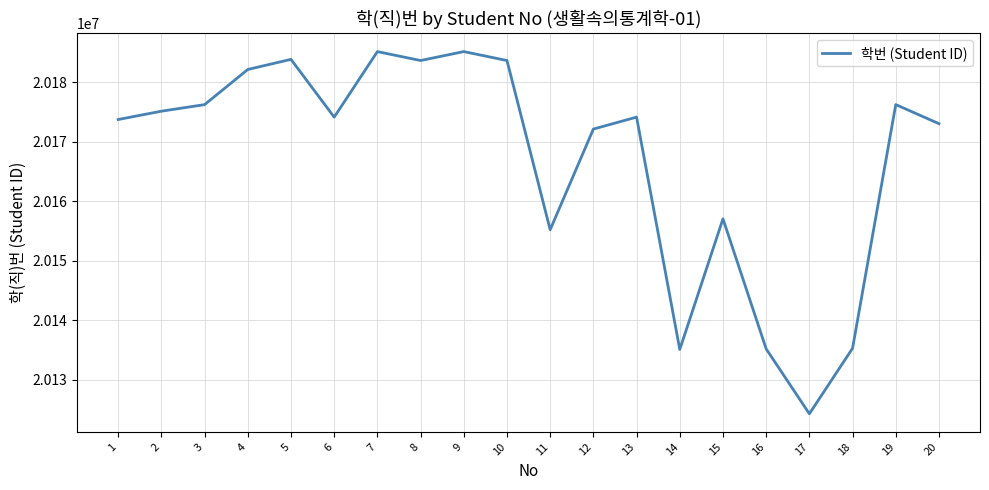

What is the maximum value shown in the chart?

20185107